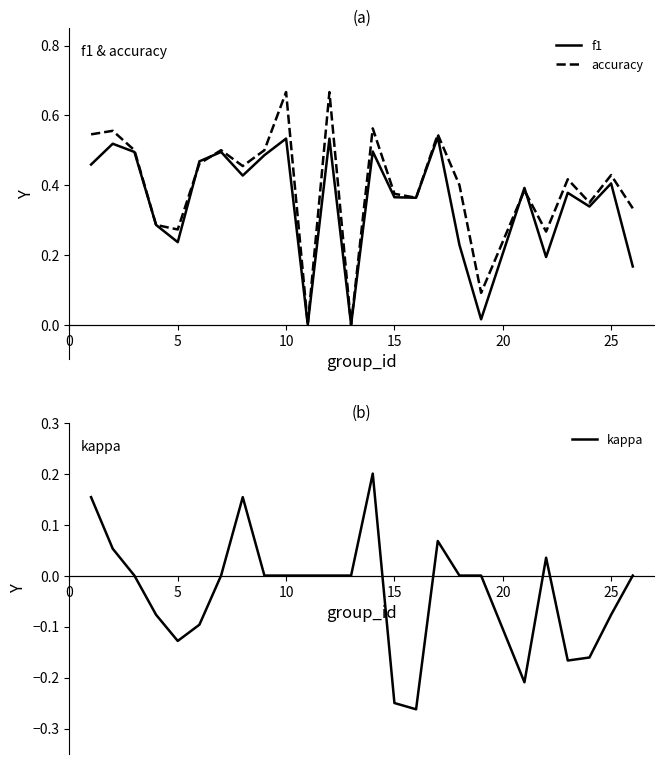

What is the greatest value displayed?

0.7